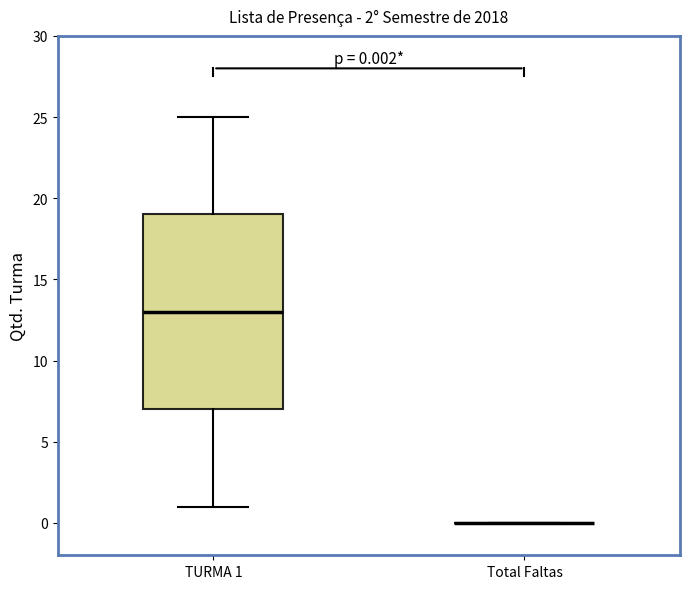

Which box is the tallest, from its lower edge to its upper edge?

TURMA 1